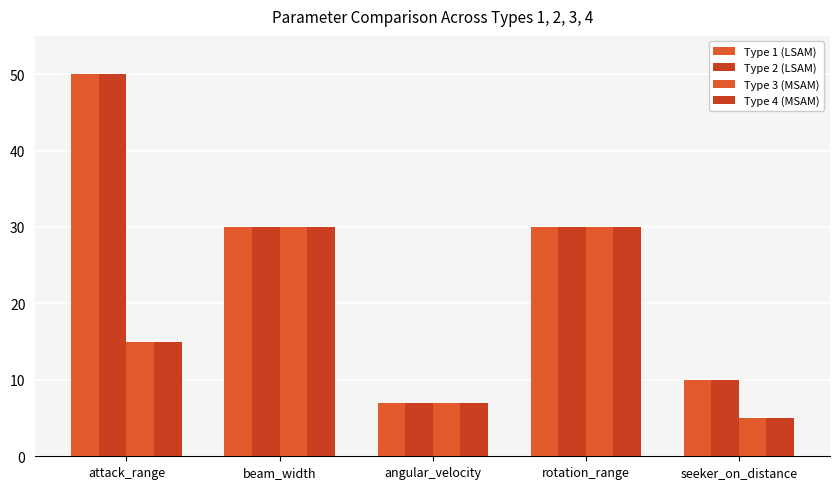

Between angular_velocity and rotation_range, which is larger?

rotation_range